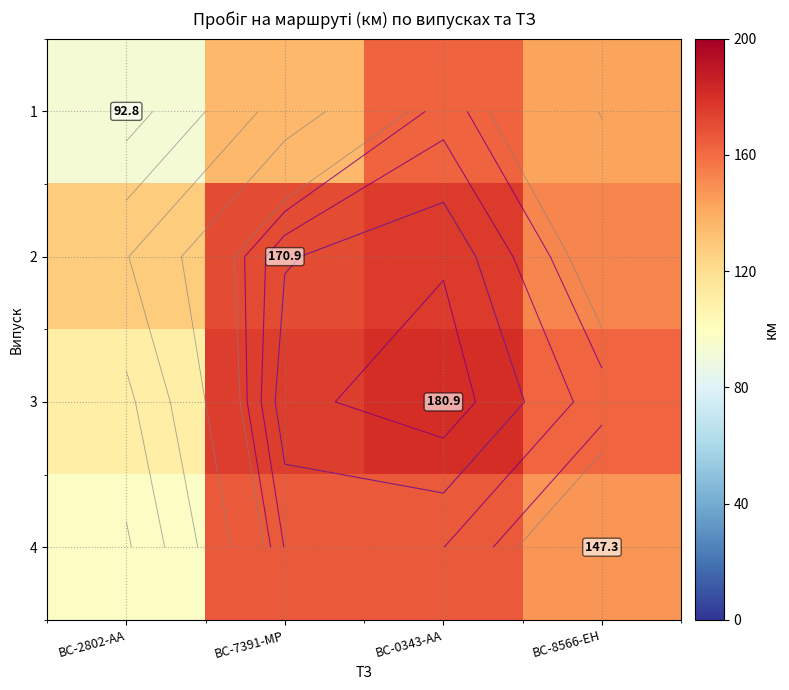

What is the total value across all series at BC-2802-AA?

429.0